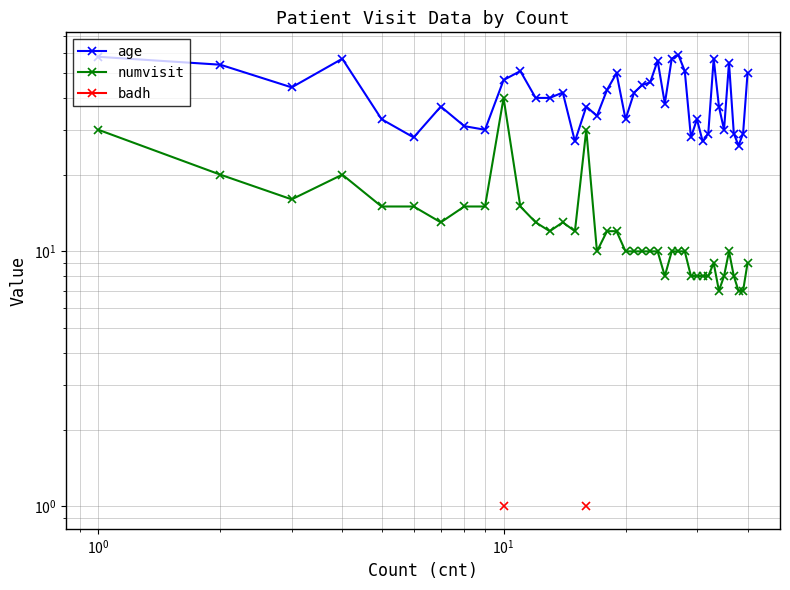

How many data points does each series have?

40